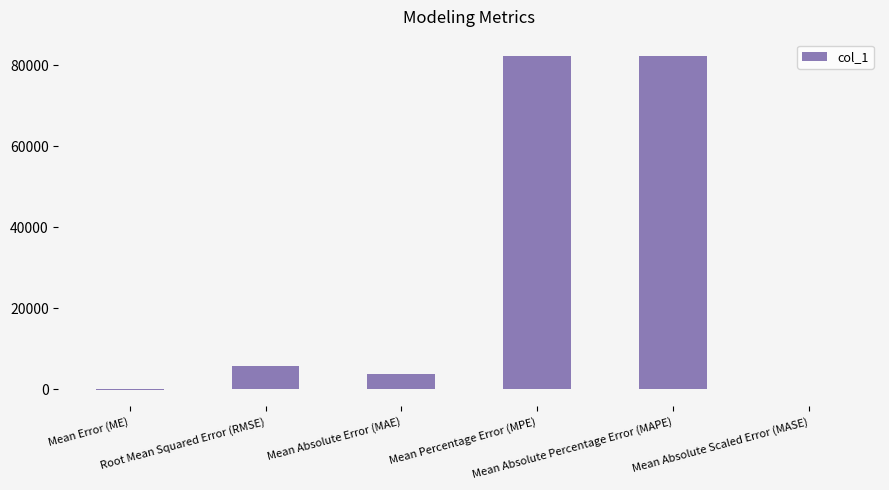

What is the sum of all values?

173584.0